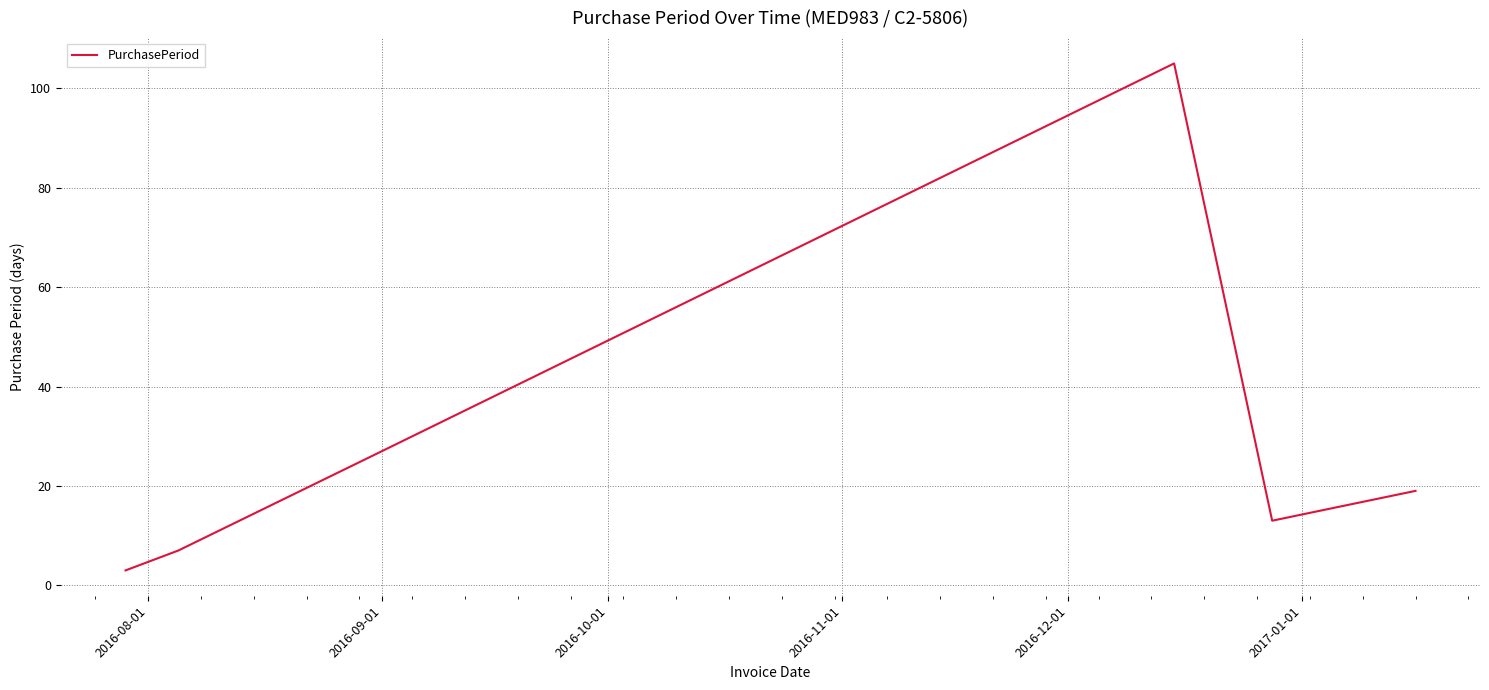

What is the smallest value displayed?

3